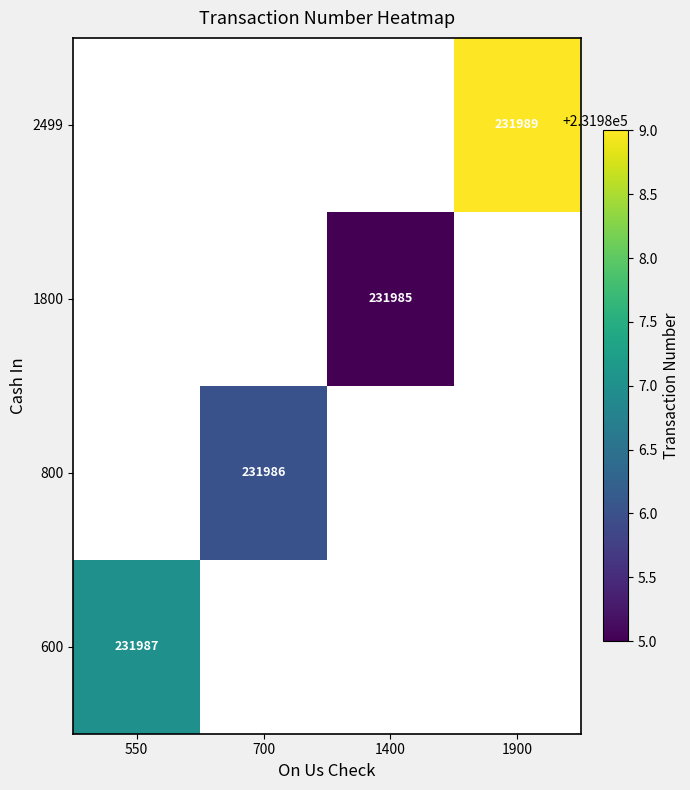

The 1800 series shows 231985 at 1400. True or false?

True